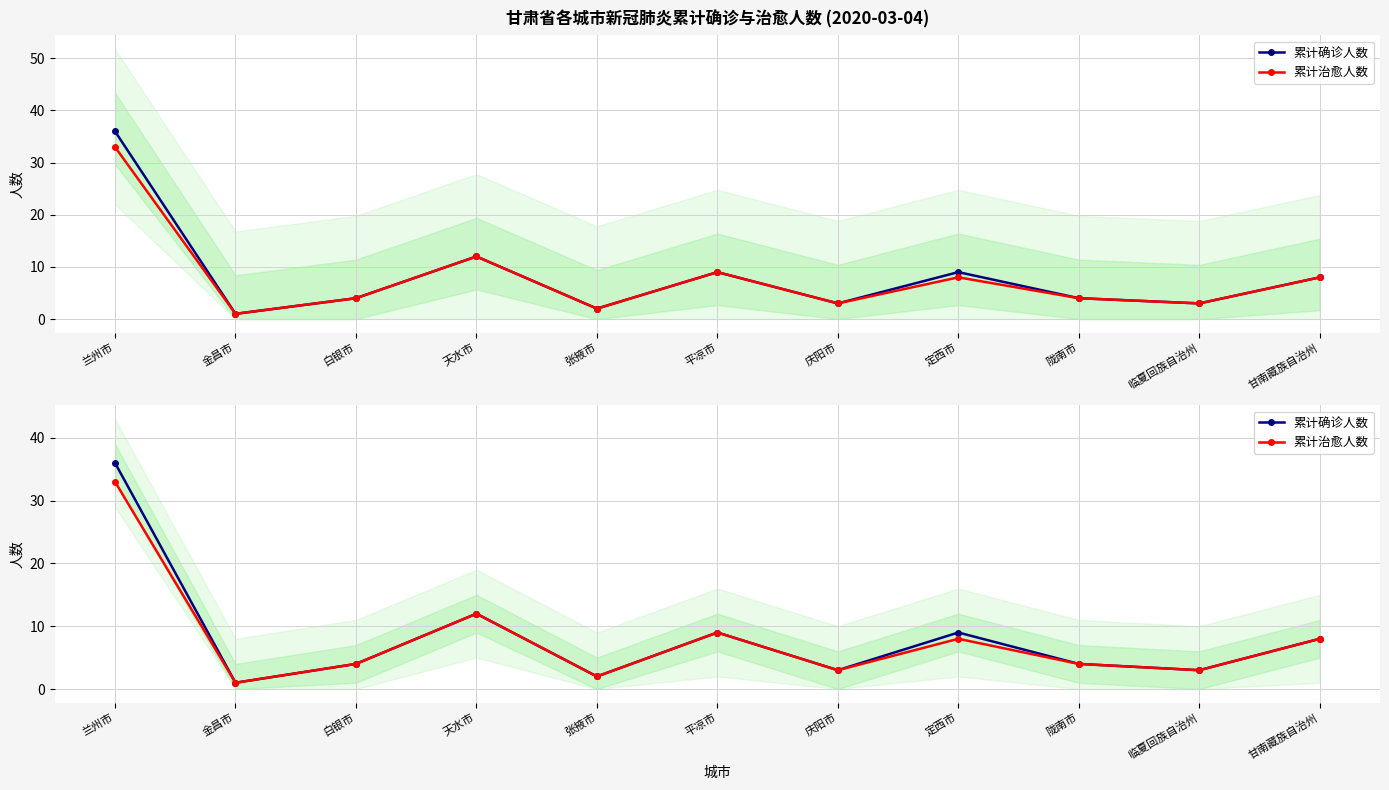

What is the label of the 3rd point from the left?

白银市